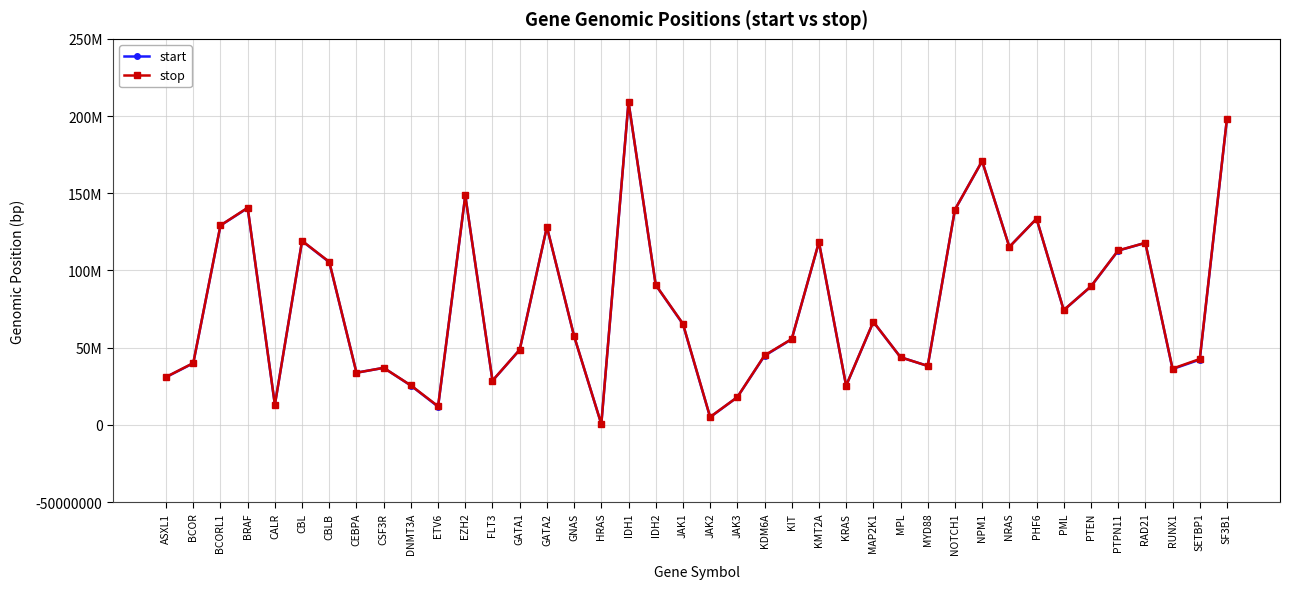

The value of start at CEBPA is 12016128. True or false?

False